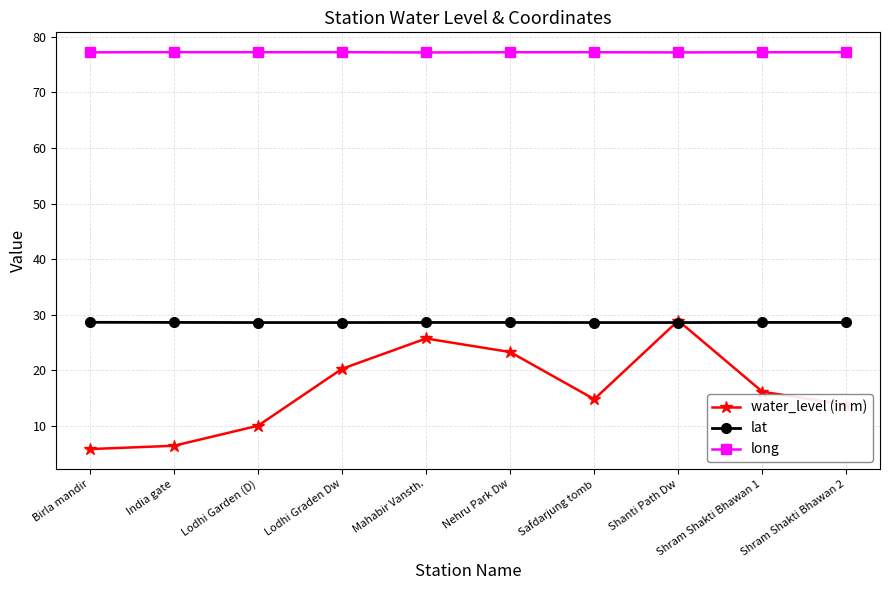

Which series ends up on top after the final intersection of water_level (in m) and lat?

lat